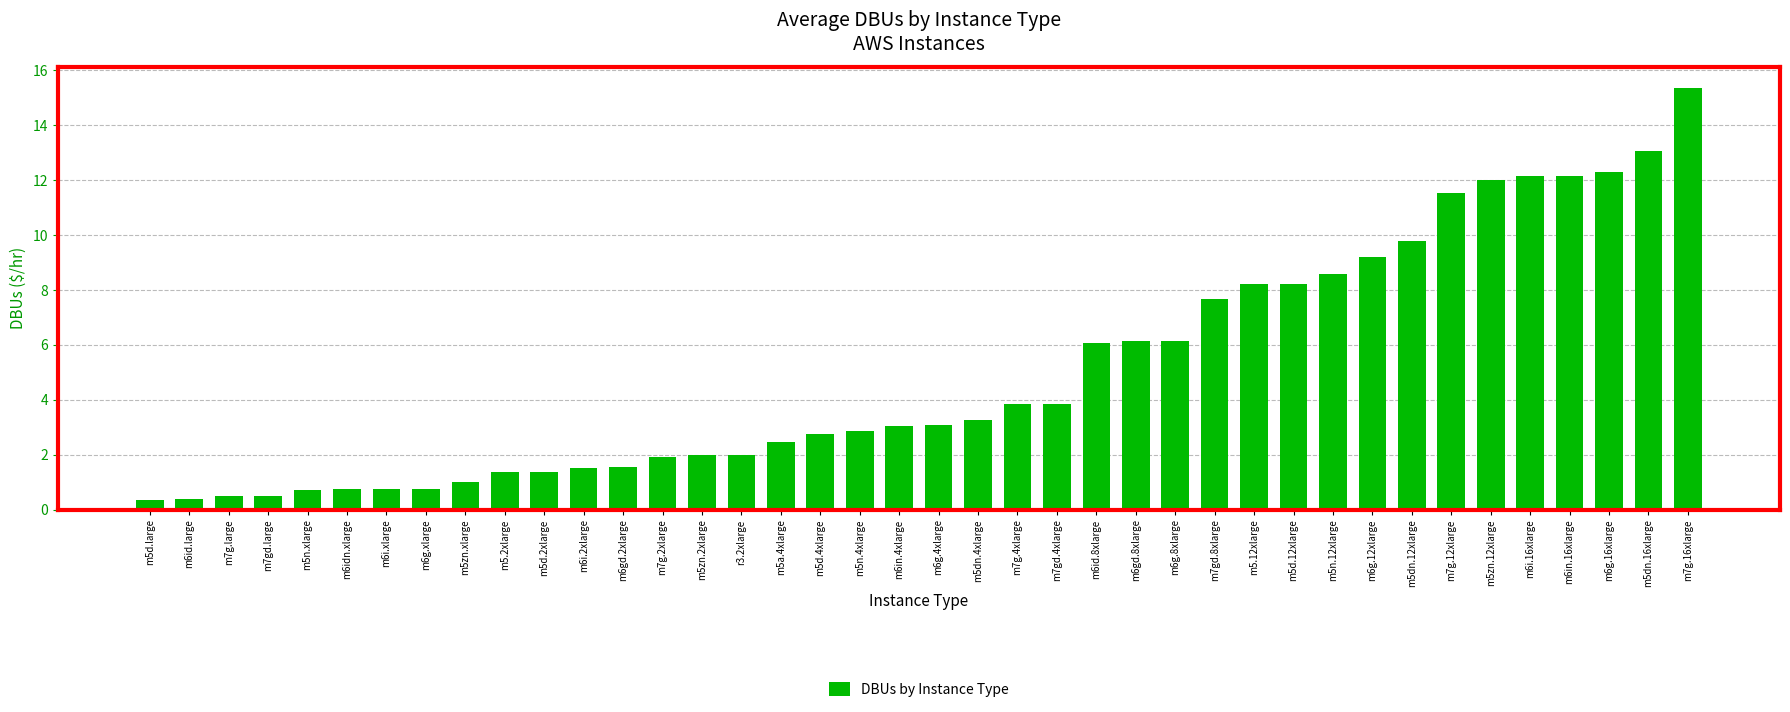

How many bars are there in total?

40